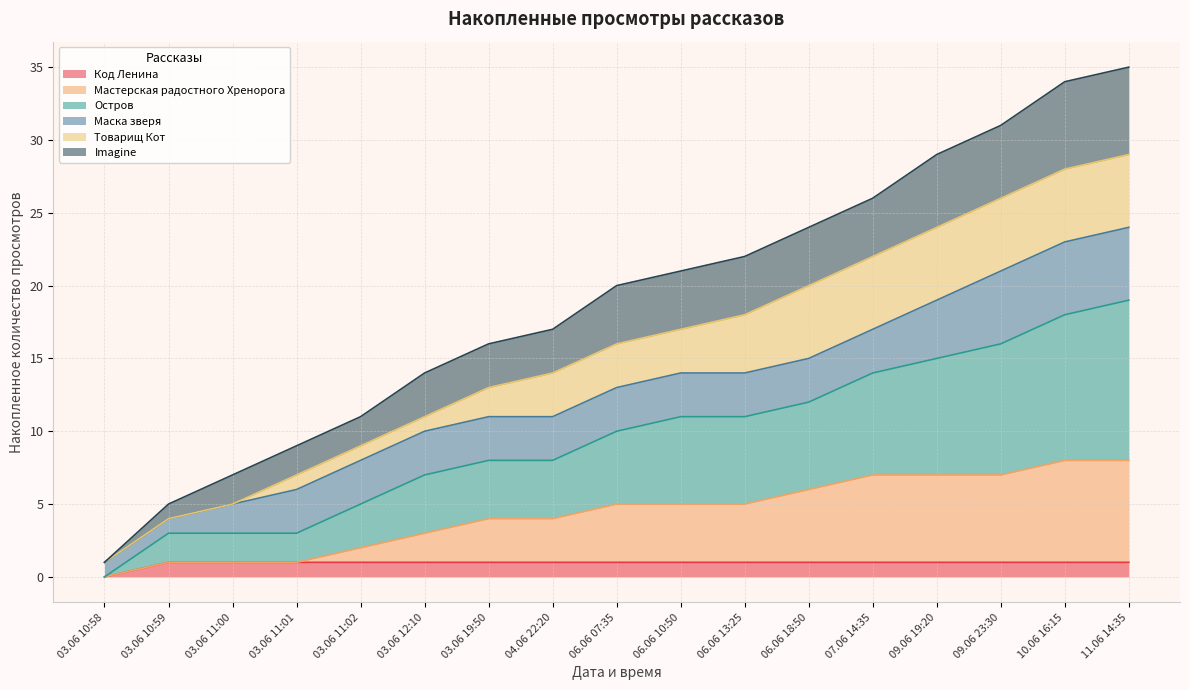

Which category has the lowest value in the Код Ленина series?

03.06 10:58